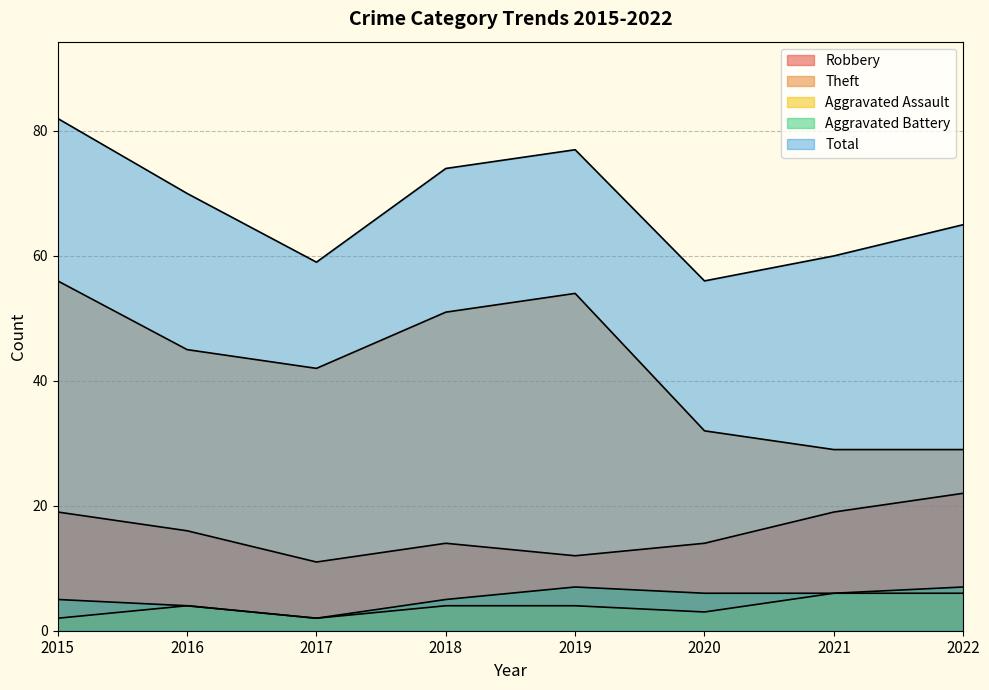

The value of Total at 2020 is 56. True or false?

True